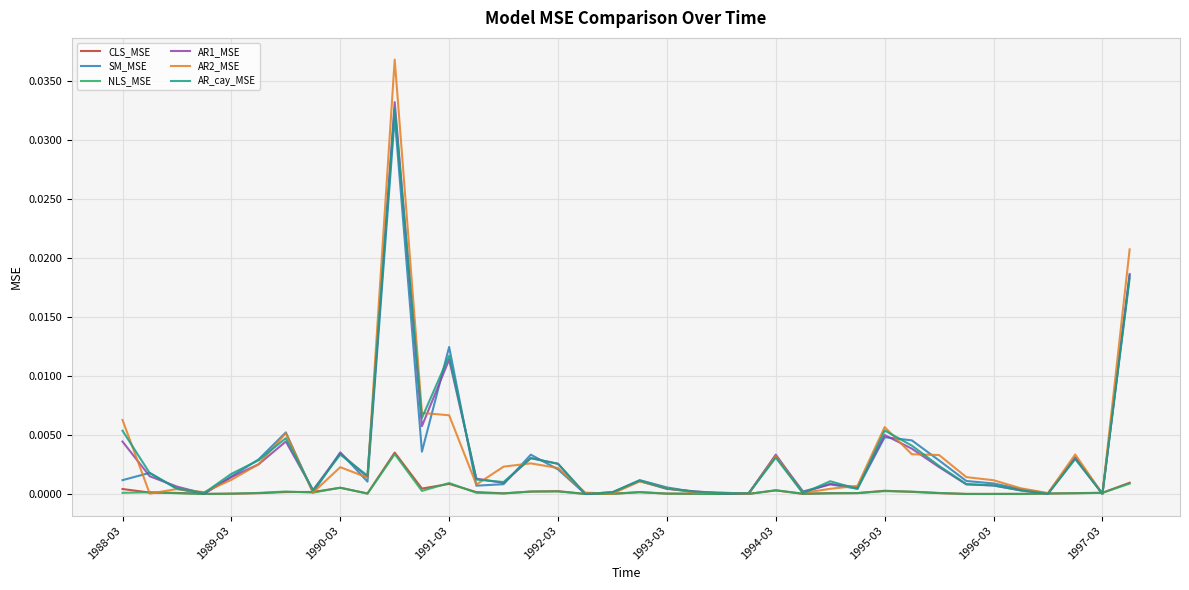

Which series has the largest range (max minus min)?

AR2_MSE